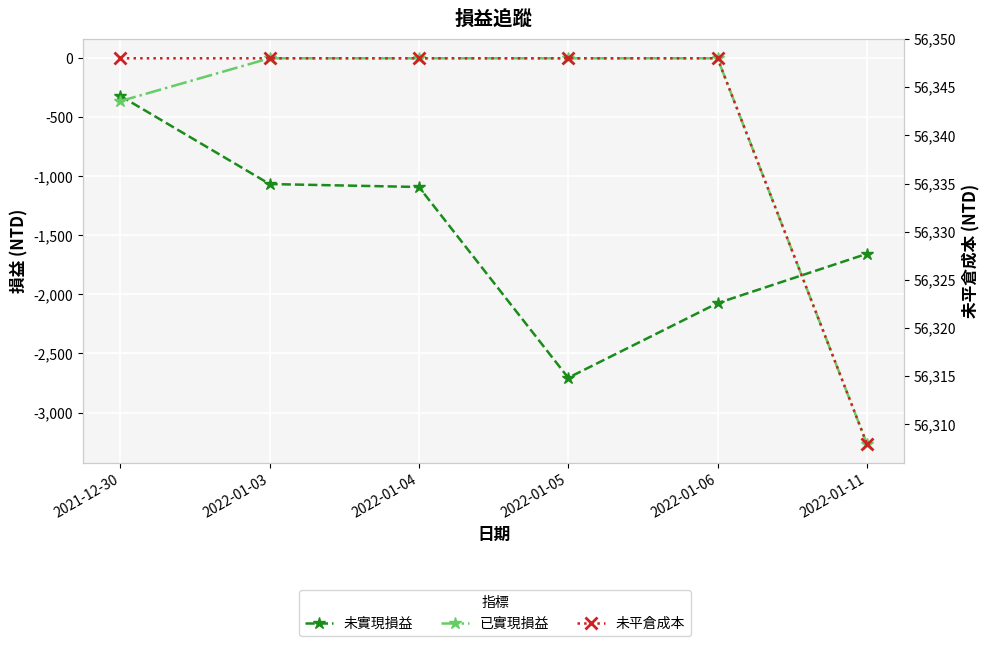

What is the difference between the maximum and minimum values in the 已實現損益 series?

3264